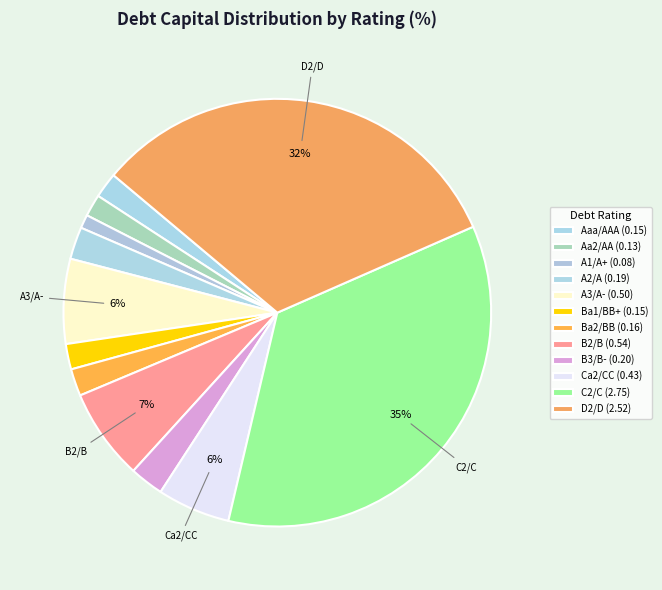

How many segments does this pie chart have?

12